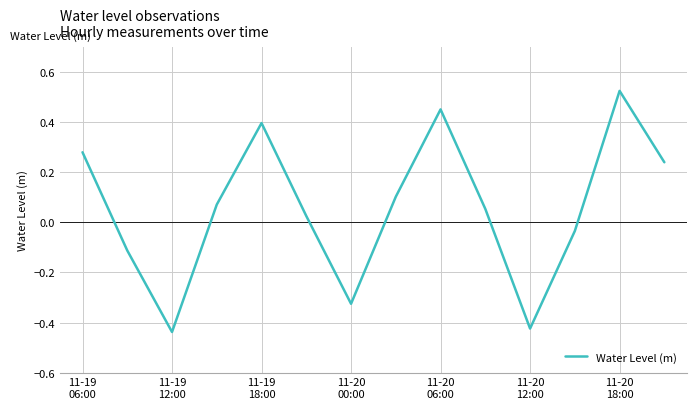

What is the difference between the maximum and minimum values?

1.0